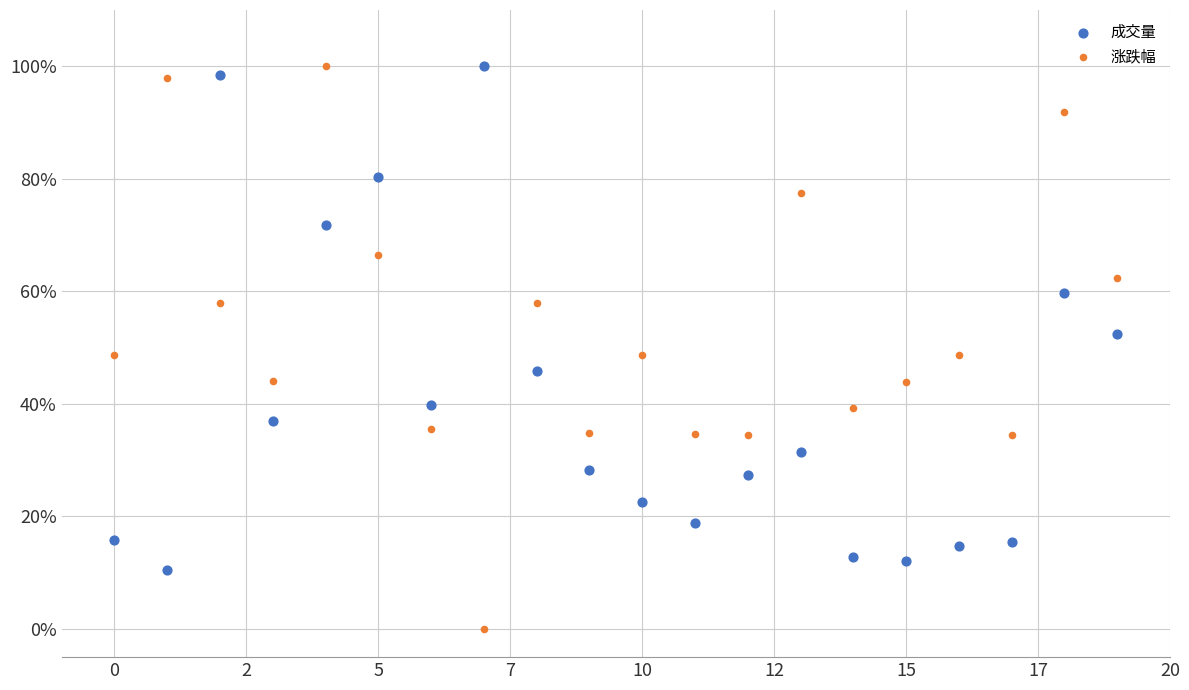

Across all data points, what is the range of Y values (max minus min)?

100.0